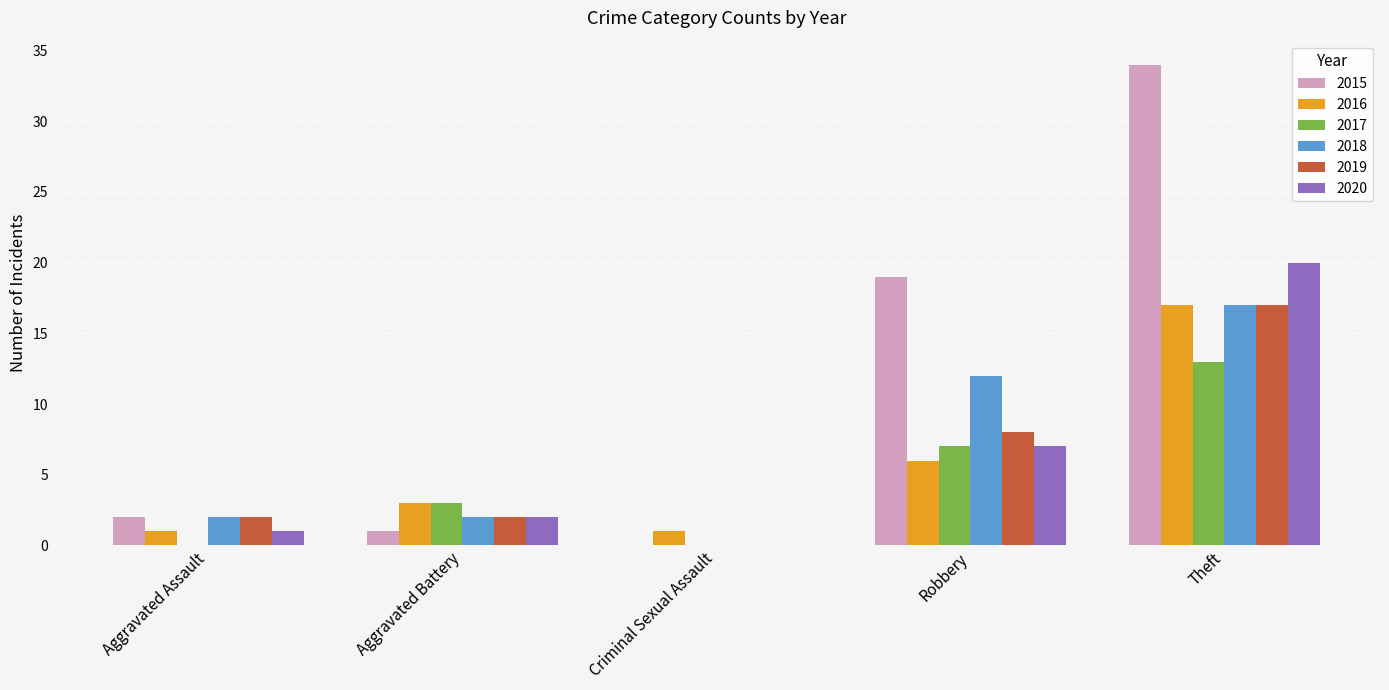

Is the value of 2020 at Theft greater than the value of 2015 at Aggravated Assault?

Yes